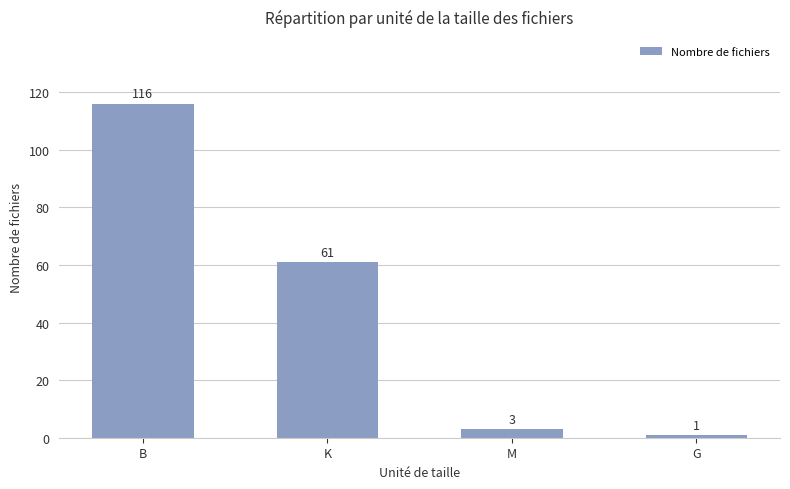

What is the maximum value shown in the chart?

116